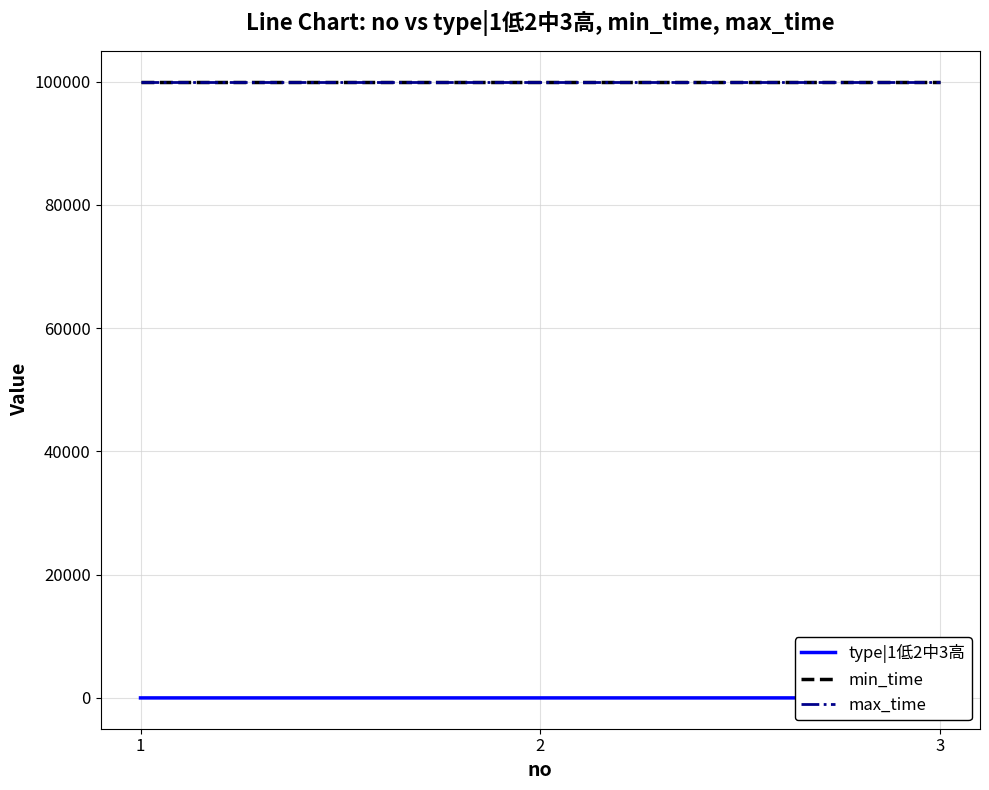

Rank the series at 1 from lowest to highest value.

type|1低2中3高, min_time, max_time